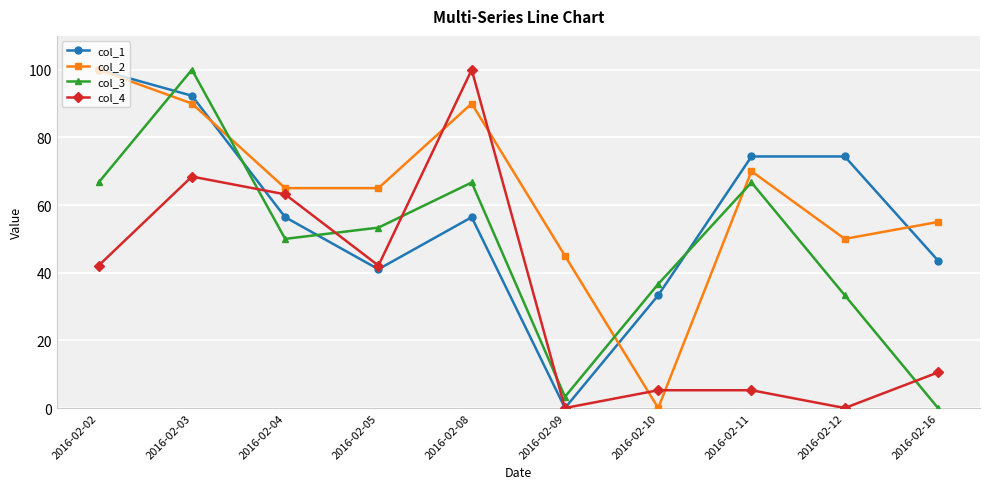

At which label does col_1 first exceed 56?

2016-02-02